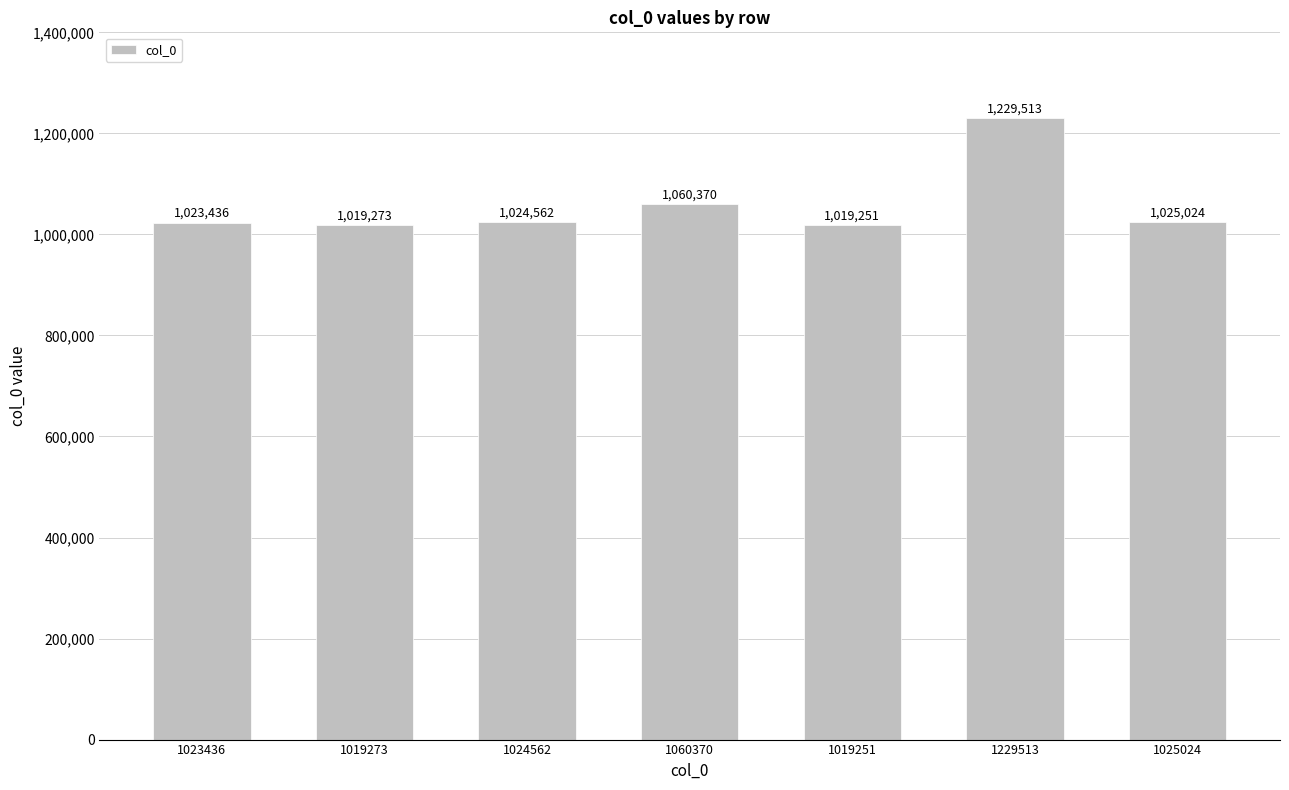

What is the label of the 7th bar from the right?

1023436